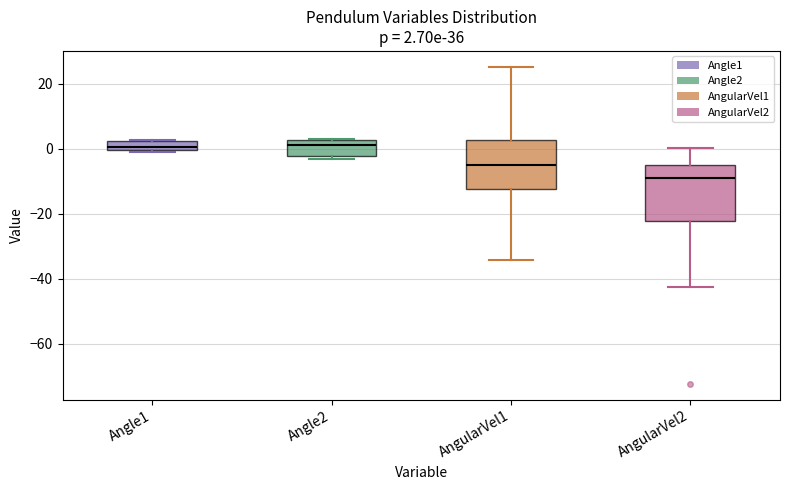

Which box has the lowest median line?

AngularVel2